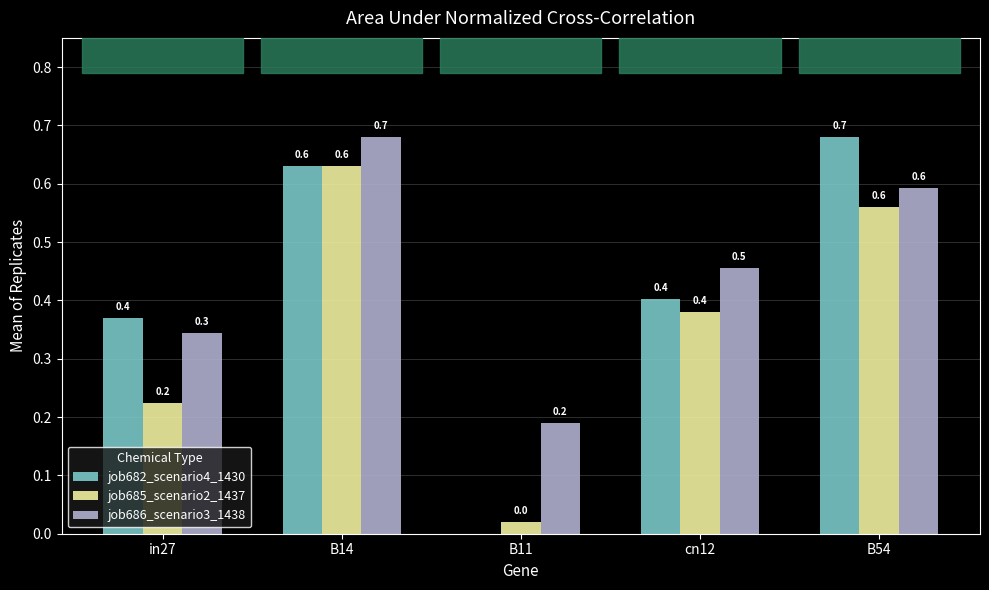

Read the job686_scenario3_1438 value at B54.

0.6